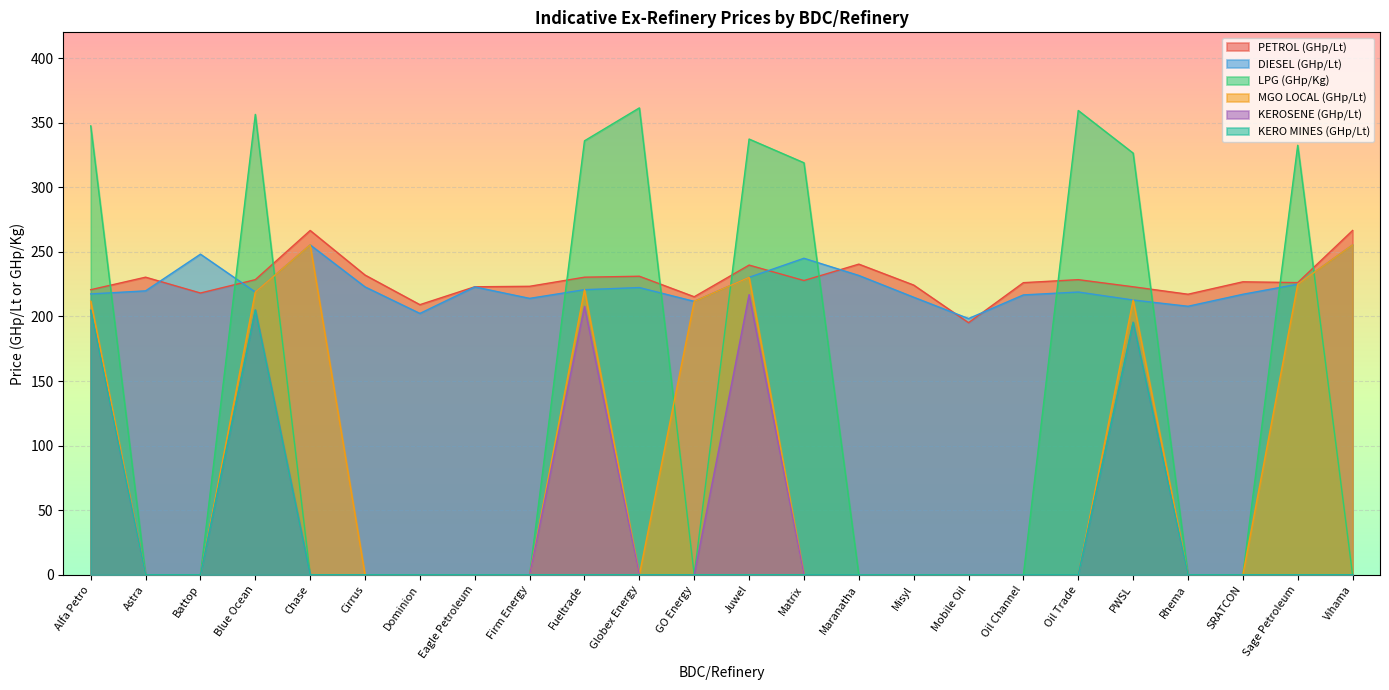

In KEROSENE (GHp/Lt), how many points are higher than both neighbors (excluding endpoints)?

4